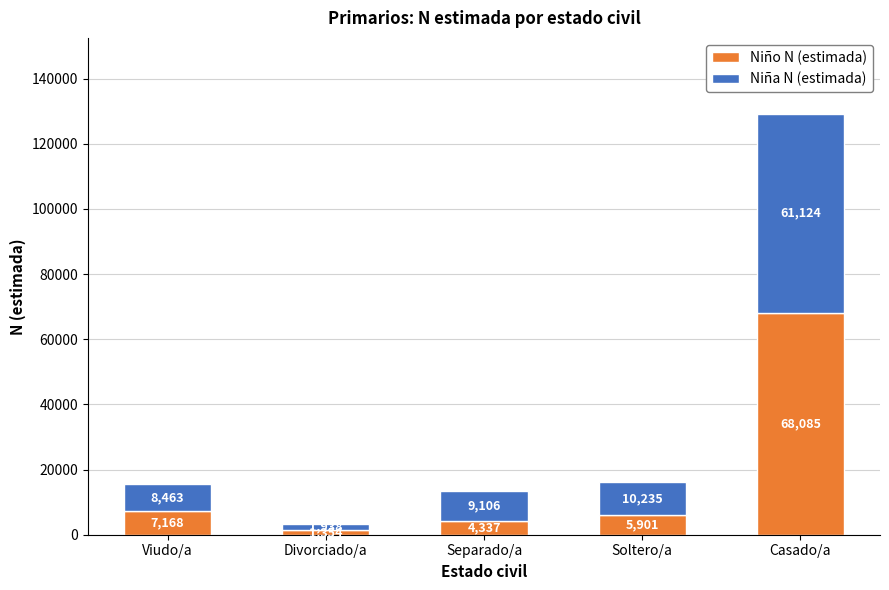

What is the difference between the Niño N (estimada) values at Separado/a and Viudo/a?

2831